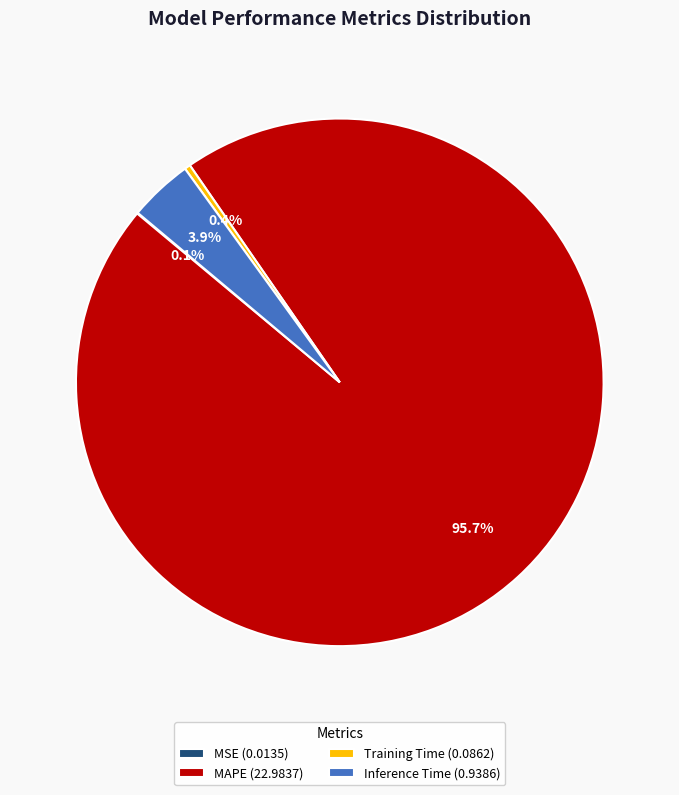

Which category has the biggest portion of the pie?

MAPE (22.9837)